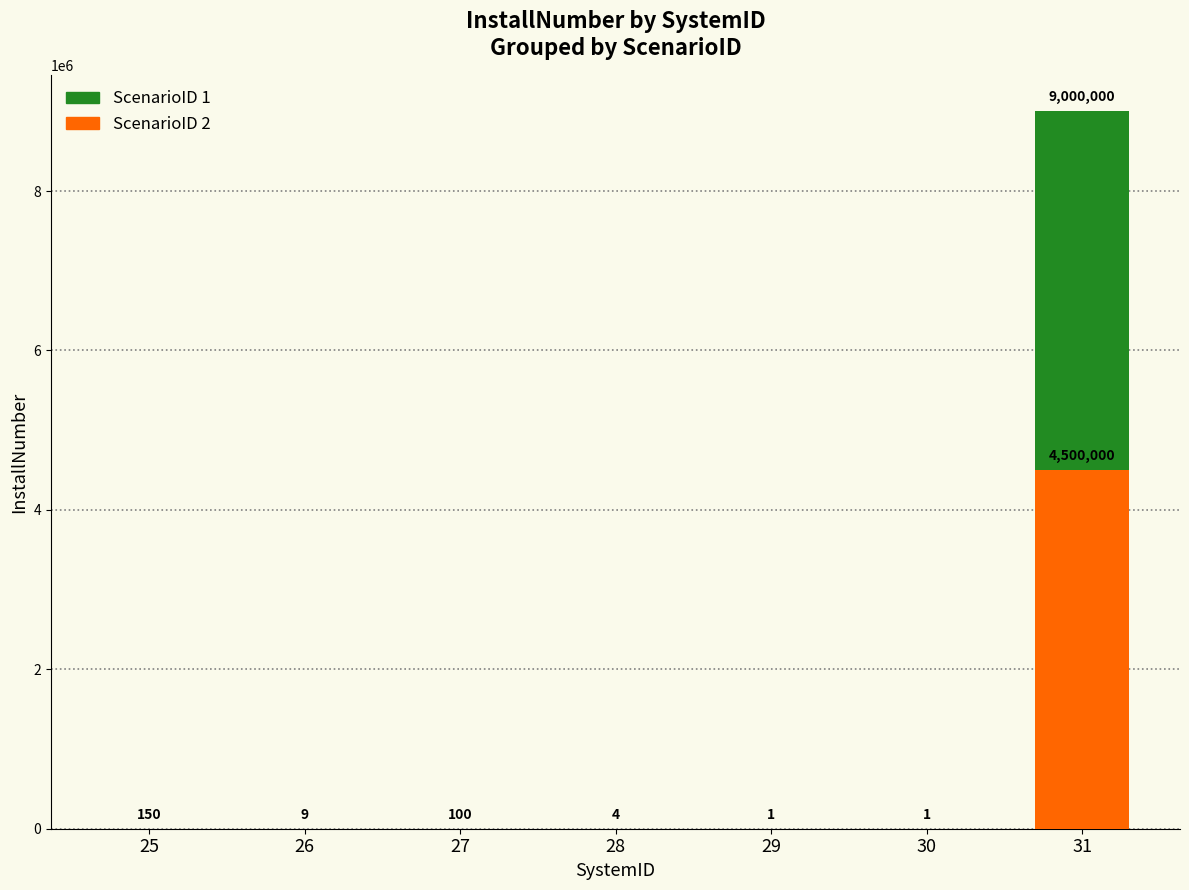

Which category has the highest value across all series?

31